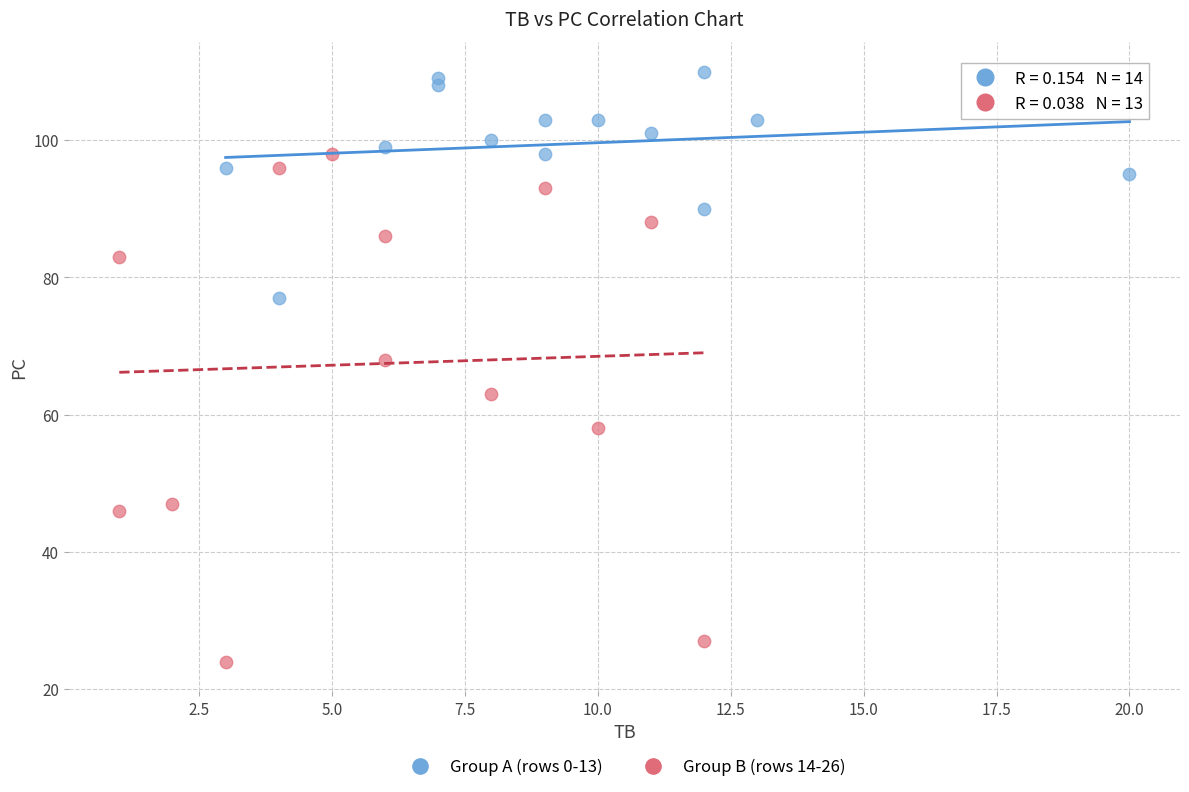

What are all the series names shown in the legend?

Group A (rows 0-13), Group B (rows 14-26)